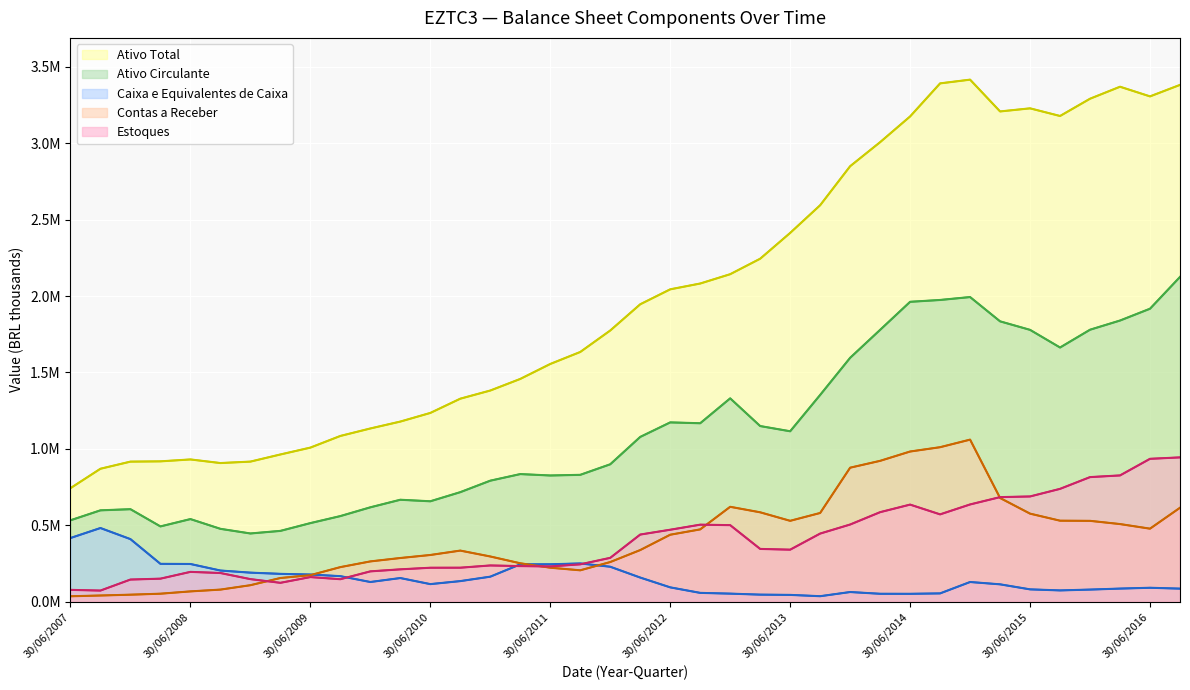

Which series has the largest range (max minus min)?

Ativo Total